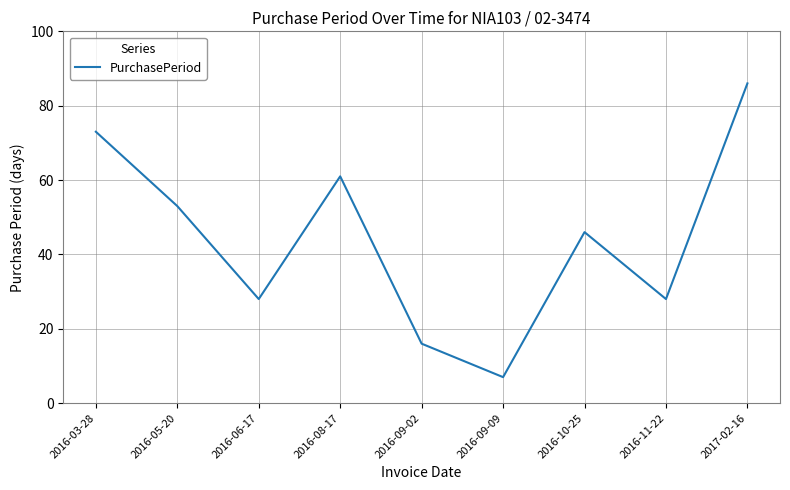

True or false: the data shows 7 at 2016-09-09.

True